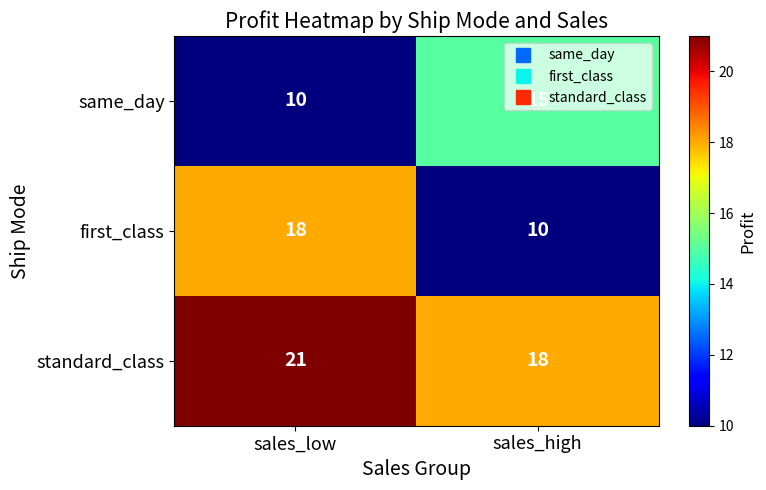

What is the greatest value displayed?

21